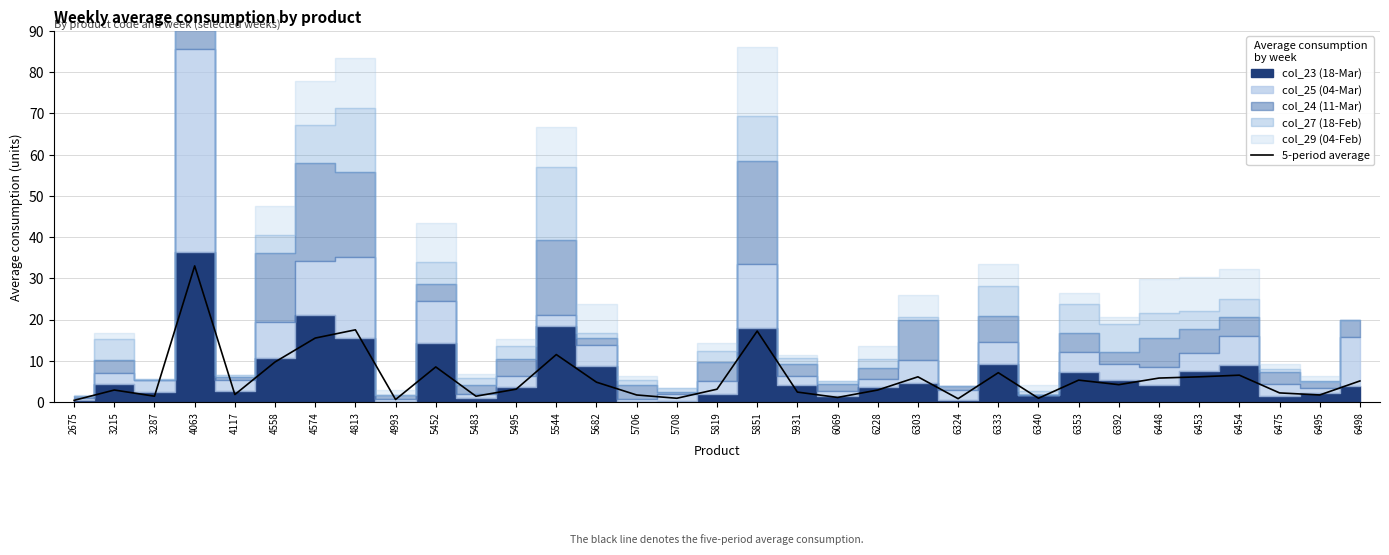

How many values are below 3?

15